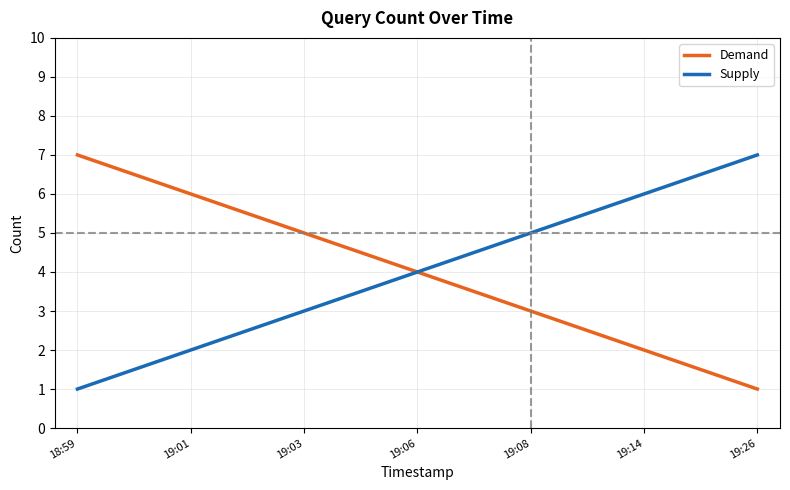

What is the minimum value shown in the chart?

1